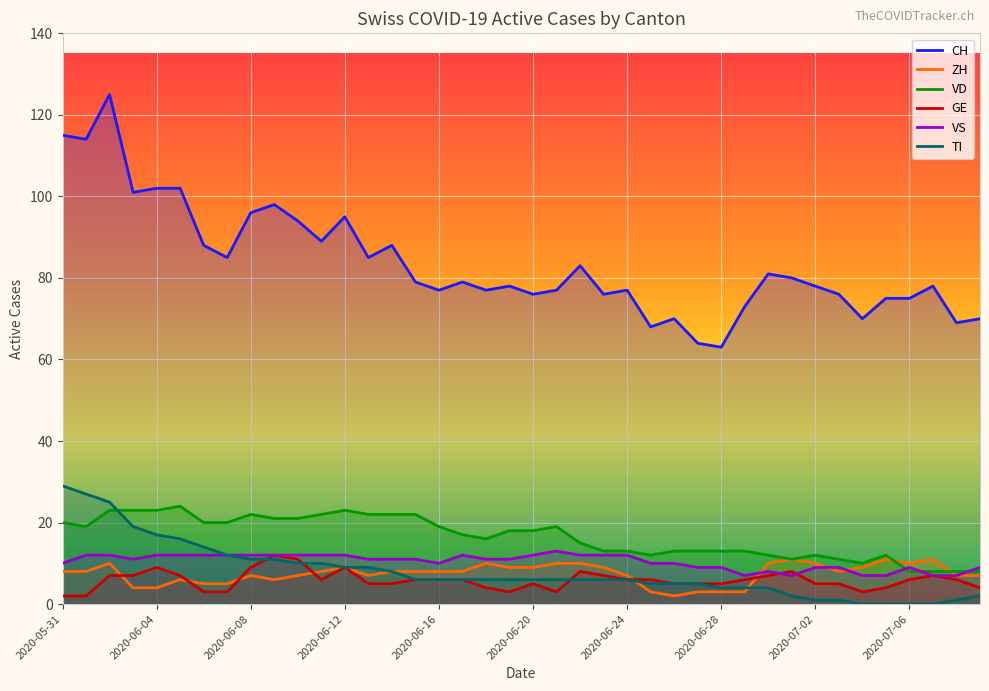

Reading right to left, extract all data points from this chart.

CH: 2020-07-09=70	2020-07-08=69	2020-07-07=78	2020-07-06=75	2020-07-05=75	2020-07-04=70	2020-07-03=76	2020-07-02=78	2020-07-01=80	2020-06-30=81	2020-06-29=73	2020-06-28=63	2020-06-27=64	2020-06-26=70	2020-06-25=68	2020-06-24=77	2020-06-23=76	2020-06-22=83	2020-06-21=77	2020-06-20=76	2020-06-19=78	2020-06-18=77	2020-06-17=79	2020-06-16=77	2020-06-15=79	2020-06-14=88	2020-06-13=85	2020-06-12=95	2020-06-11=89	2020-06-10=94	2020-06-09=98	2020-06-08=96	2020-06-07=85	2020-06-06=88	2020-06-05=102	2020-06-04=102	2020-06-03=101	2020-06-02=125	2020-06-01=114	2020-05-31=115
ZH: 2020-07-09=7	2020-07-08=7	2020-07-07=11	2020-07-06=10	2020-07-05=11	2020-07-04=9	2020-07-03=8	2020-07-02=10	2020-07-01=11	2020-06-30=10	2020-06-29=3	2020-06-28=3	2020-06-27=3	2020-06-26=2	2020-06-25=3	2020-06-24=7	2020-06-23=9	2020-06-22=10	2020-06-21=10	2020-06-20=9	2020-06-19=9	2020-06-18=10	2020-06-17=8	2020-06-16=8	2020-06-15=8	2020-06-14=8	2020-06-13=7	2020-06-12=9	2020-06-11=8	2020-06-10=7	2020-06-09=6	2020-06-08=7	2020-06-07=5	2020-06-06=5	2020-06-05=6	2020-06-04=4	2020-06-03=4	2020-06-02=10	2020-06-01=8	2020-05-31=8
VD: 2020-07-09=8	2020-07-08=8	2020-07-07=8	2020-07-06=8	2020-07-05=12	2020-07-04=10	2020-07-03=11	2020-07-02=12	2020-07-01=11	2020-06-30=12	2020-06-29=13	2020-06-28=13	2020-06-27=13	2020-06-26=13	2020-06-25=12	2020-06-24=13	2020-06-23=13	2020-06-22=15	2020-06-21=19	2020-06-20=18	2020-06-19=18	2020-06-18=16	2020-06-17=17	2020-06-16=19	2020-06-15=22	2020-06-14=22	2020-06-13=22	2020-06-12=23	2020-06-11=22	2020-06-10=21	2020-06-09=21	2020-06-08=22	2020-06-07=20	2020-06-06=20	2020-06-05=24	2020-06-04=23	2020-06-03=23	2020-06-02=23	2020-06-01=19	2020-05-31=20
GE: 2020-07-09=4	2020-07-08=6	2020-07-07=7	2020-07-06=6	2020-07-05=4	2020-07-04=3	2020-07-03=5	2020-07-02=5	2020-07-01=8	2020-06-30=7	2020-06-29=6	2020-06-28=5	2020-06-27=5	2020-06-26=5	2020-06-25=6	2020-06-24=6	2020-06-23=7	2020-06-22=8	2020-06-21=3	2020-06-20=5	2020-06-19=3	2020-06-18=4	2020-06-17=6	2020-06-16=6	2020-06-15=6	2020-06-14=5	2020-06-13=5	2020-06-12=9	2020-06-11=6	2020-06-10=11	2020-06-09=12	2020-06-08=9	2020-06-07=3	2020-06-06=3	2020-06-05=7	2020-06-04=9	2020-06-03=7	2020-06-02=7	2020-06-01=2	2020-05-31=2
VS: 2020-07-09=9	2020-07-08=7	2020-07-07=7	2020-07-06=9	2020-07-05=7	2020-07-04=7	2020-07-03=9	2020-07-02=9	2020-07-01=7	2020-06-30=8	2020-06-29=7	2020-06-28=9	2020-06-27=9	2020-06-26=10	2020-06-25=10	2020-06-24=12	2020-06-23=12	2020-06-22=12	2020-06-21=13	2020-06-20=12	2020-06-19=11	2020-06-18=11	2020-06-17=12	2020-06-16=10	2020-06-15=11	2020-06-14=11	2020-06-13=11	2020-06-12=12	2020-06-11=12	2020-06-10=12	2020-06-09=12	2020-06-08=12	2020-06-07=12	2020-06-06=12	2020-06-05=12	2020-06-04=12	2020-06-03=11	2020-06-02=12	2020-06-01=12	2020-05-31=10
TI: 2020-07-09=2	2020-07-08=1	2020-07-07=0	2020-07-06=0	2020-07-05=0	2020-07-04=0	2020-07-03=1	2020-07-02=1	2020-07-01=2	2020-06-30=4	2020-06-29=4	2020-06-28=4	2020-06-27=5	2020-06-26=5	2020-06-25=5	2020-06-24=6	2020-06-23=6	2020-06-22=6	2020-06-21=6	2020-06-20=6	2020-06-19=6	2020-06-18=6	2020-06-17=6	2020-06-16=6	2020-06-15=6	2020-06-14=8	2020-06-13=9	2020-06-12=9	2020-06-11=10	2020-06-10=10	2020-06-09=11	2020-06-08=11	2020-06-07=12	2020-06-06=14	2020-06-05=16	2020-06-04=17	2020-06-03=19	2020-06-02=25	2020-06-01=27	2020-05-31=29